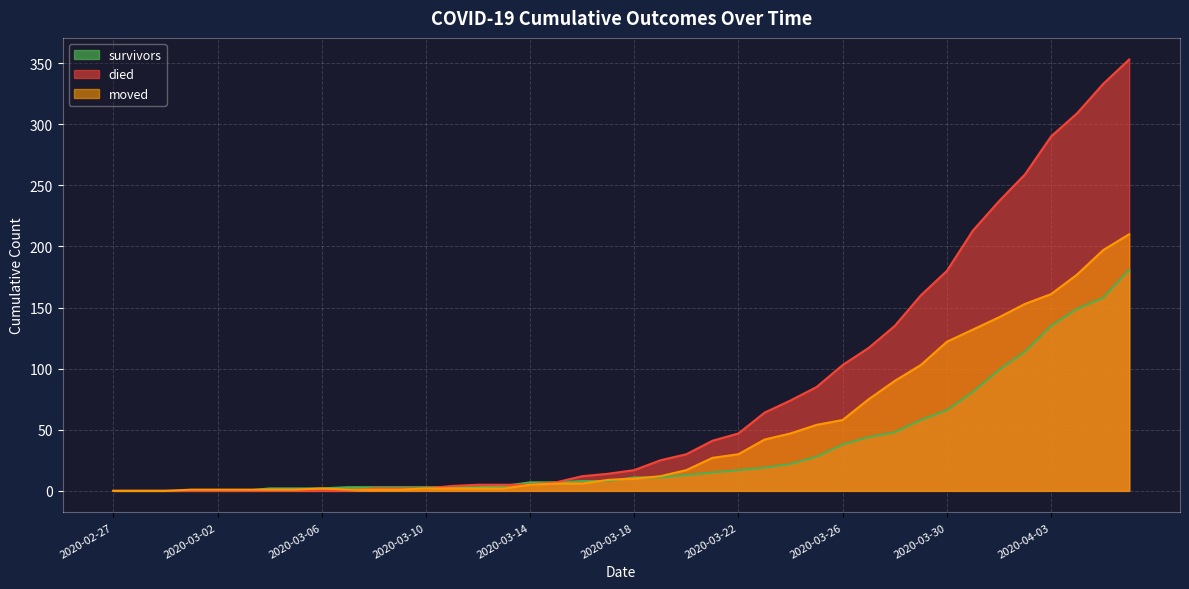

What is the value of the survivors point at the 21st from the left?

11